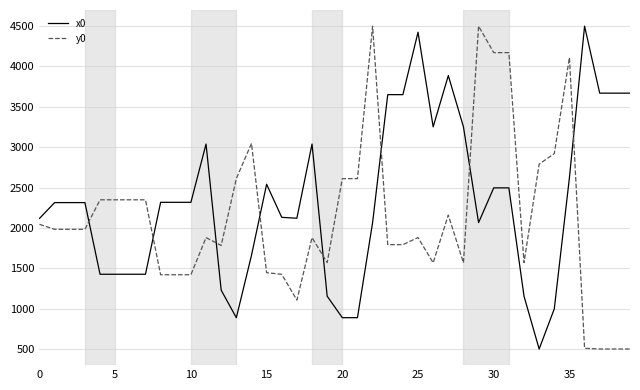

What is the difference between the maximum and minimum values in the y0 series?

4000.0